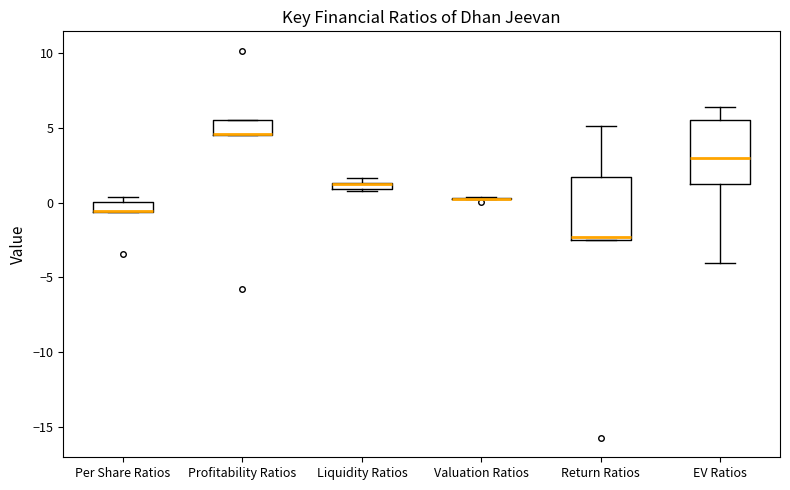

Where does the lower whisker of the box for EV Ratios end on the y-axis? The values are not printed on the chart, so give them approximately, as read against the axis.

-4.0